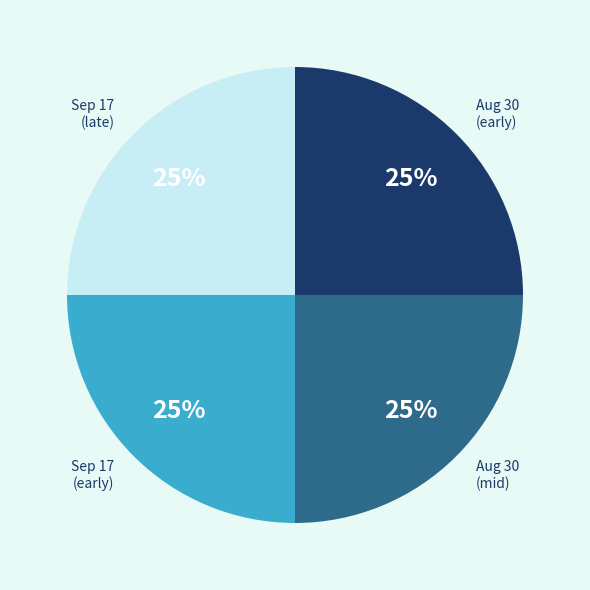

How many slices are in this pie chart?

4